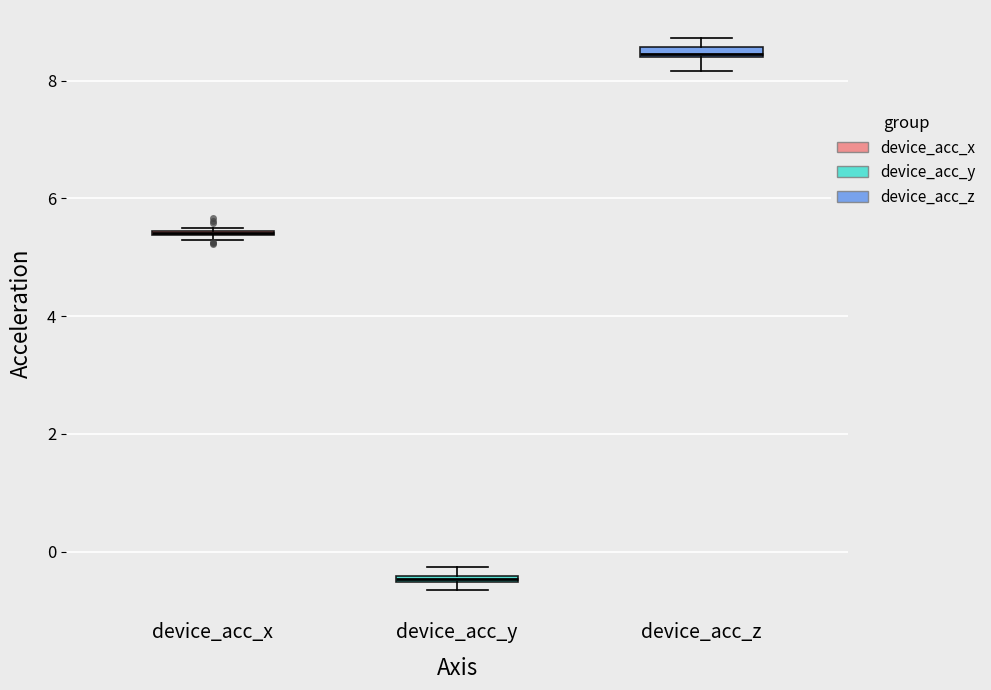

Where is the upper edge of the box for device_acc_z on the y-axis? The values are not printed on the chart, so give them approximately, as read against the axis.

8.6